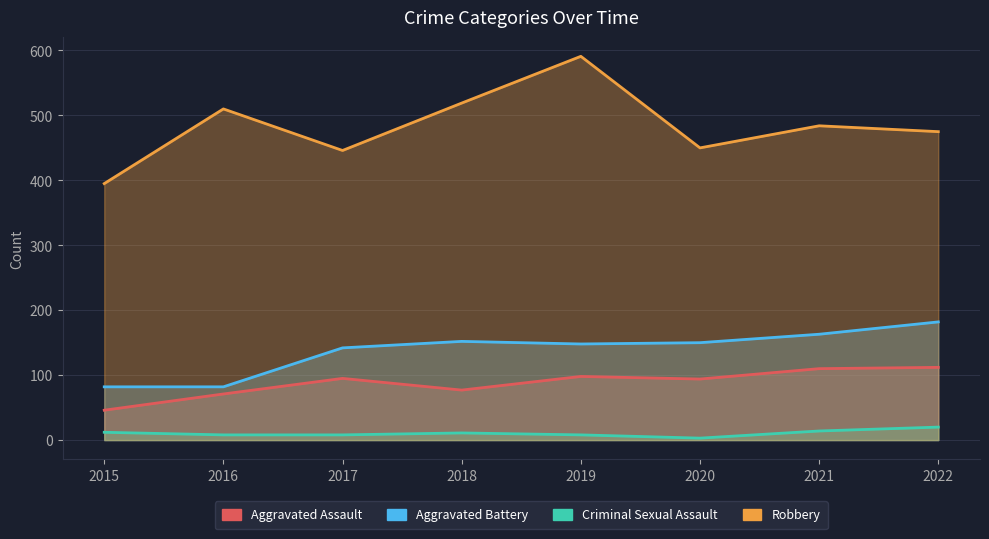

Rank the series by their maximum value, from lowest to highest.

Criminal Sexual Assault, Aggravated Assault, Aggravated Battery, Robbery